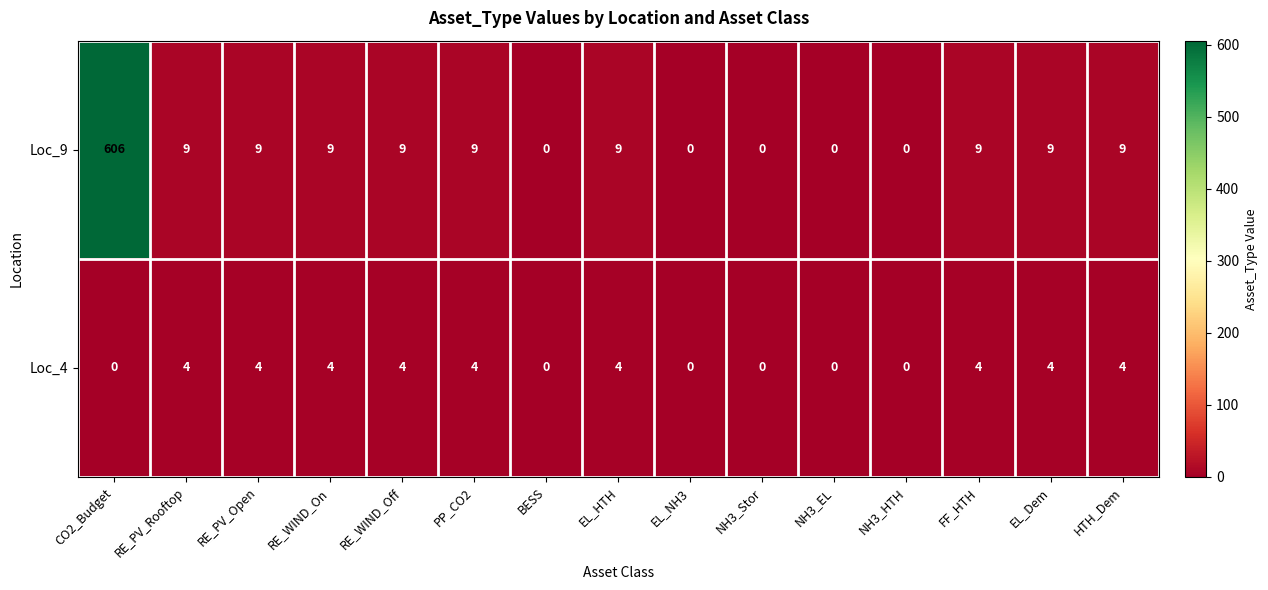

Rank the series by their maximum value, from highest to lowest.

Loc_9, Loc_4